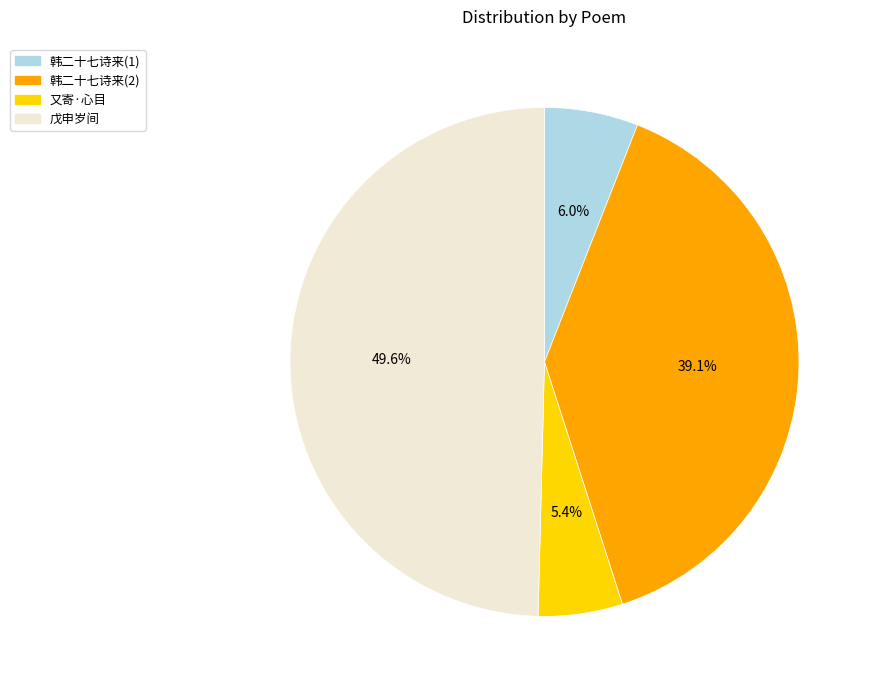

Combined, do 又寄·心目 and 韩二十七诗来(2) account for over 50%?

No